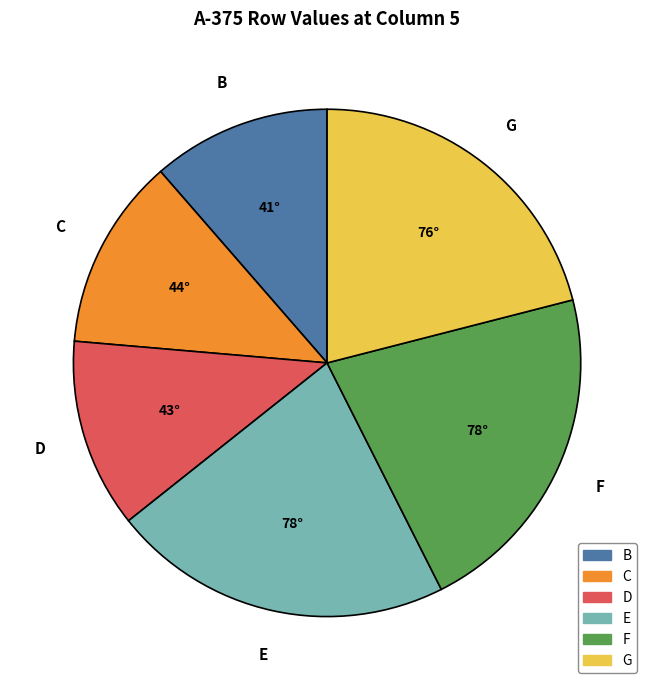

Approximately how many times larger is the value at B compared to G?

0.5